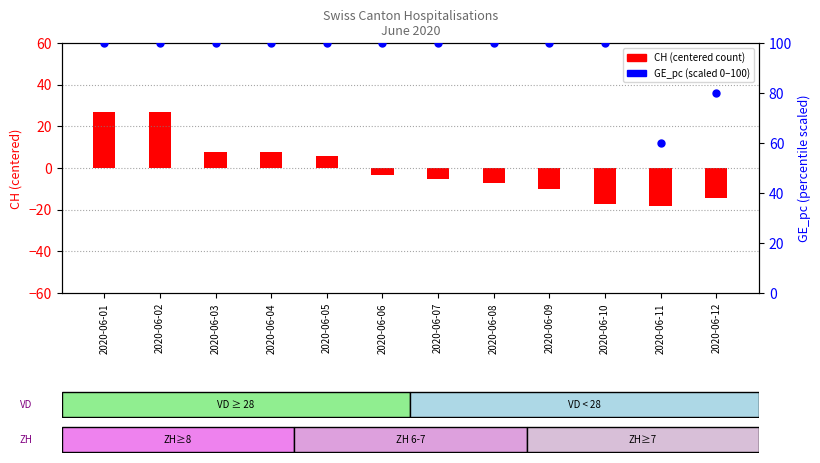

Which series has the largest total across all categories?

GE_pc (scaled 0-100)